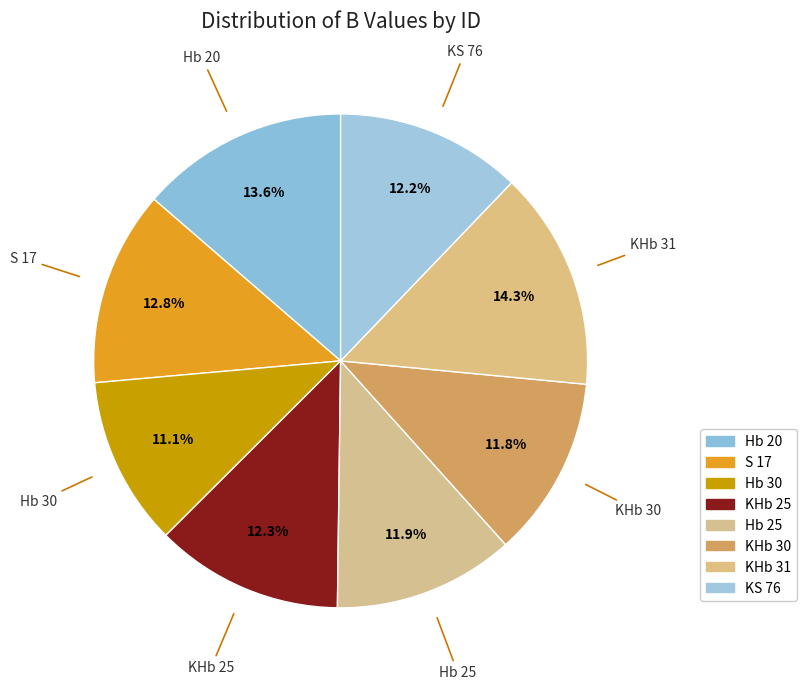

How many slices are in this pie chart?

8